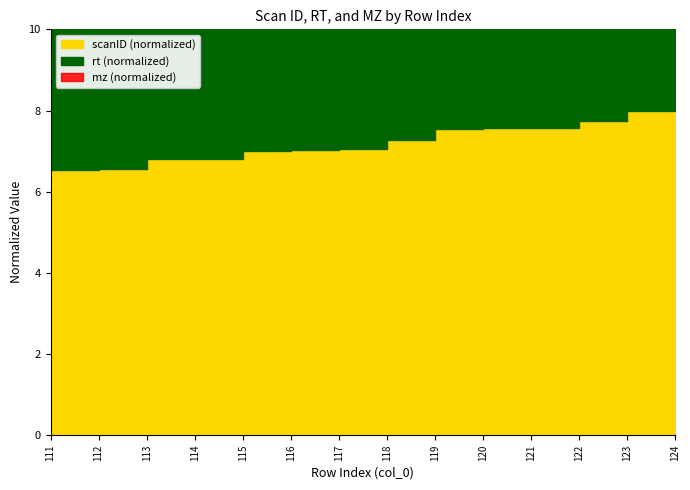

Which has a higher value, 124 or 115?

124